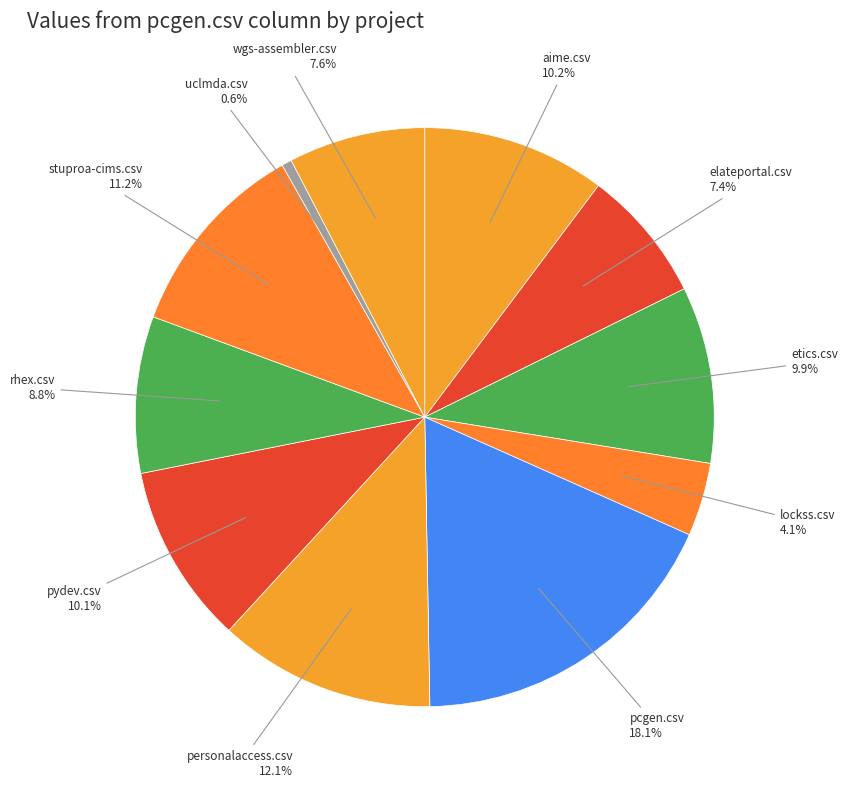

Count the number of slices in the pie.

11